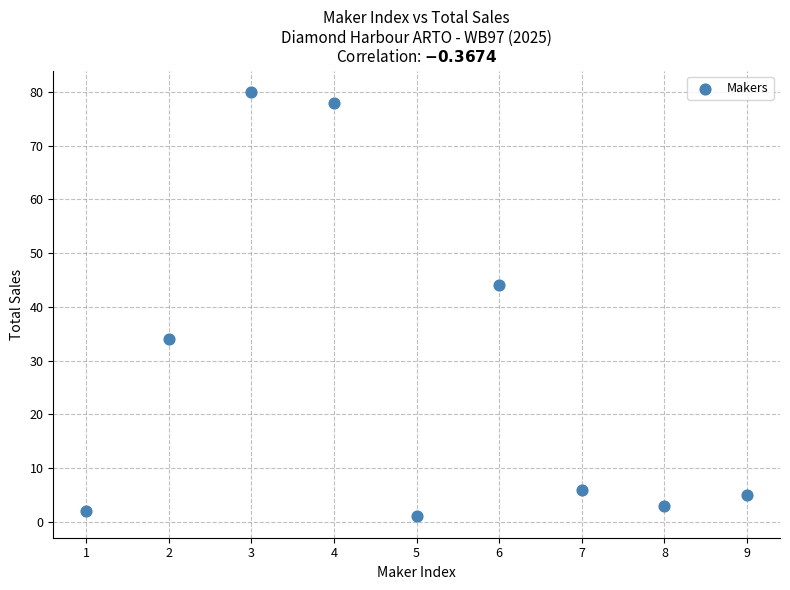

What is the average X value?

5